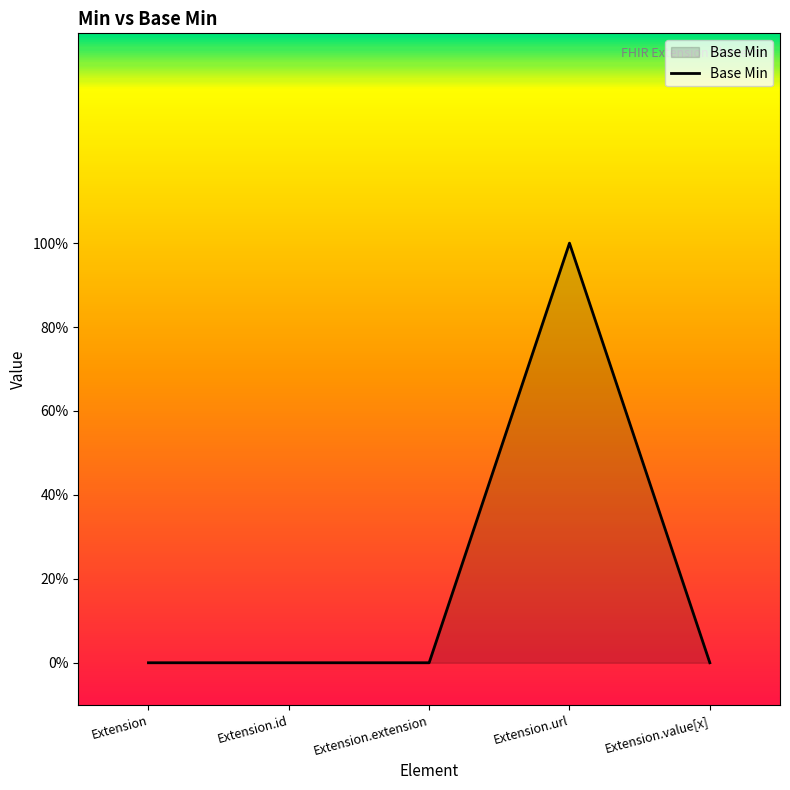

Is this an area chart (filled region under the line)?

Yes